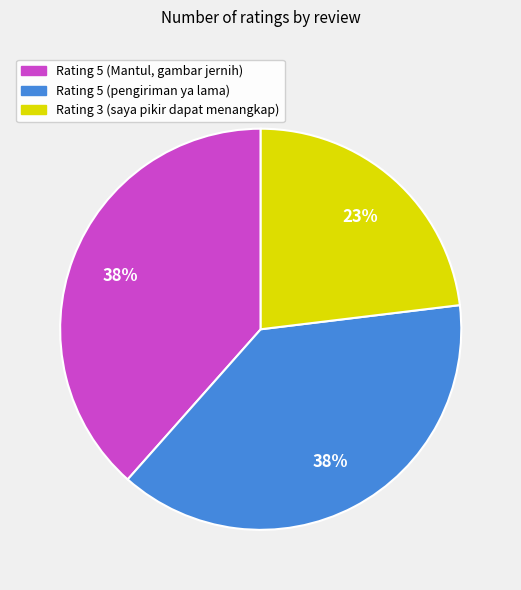

Approximately how many times larger is the value at Rating 3 (saya pikir dapat menangkap) compared to Rating 5 (Mantul, gambar jernih)?

0.6